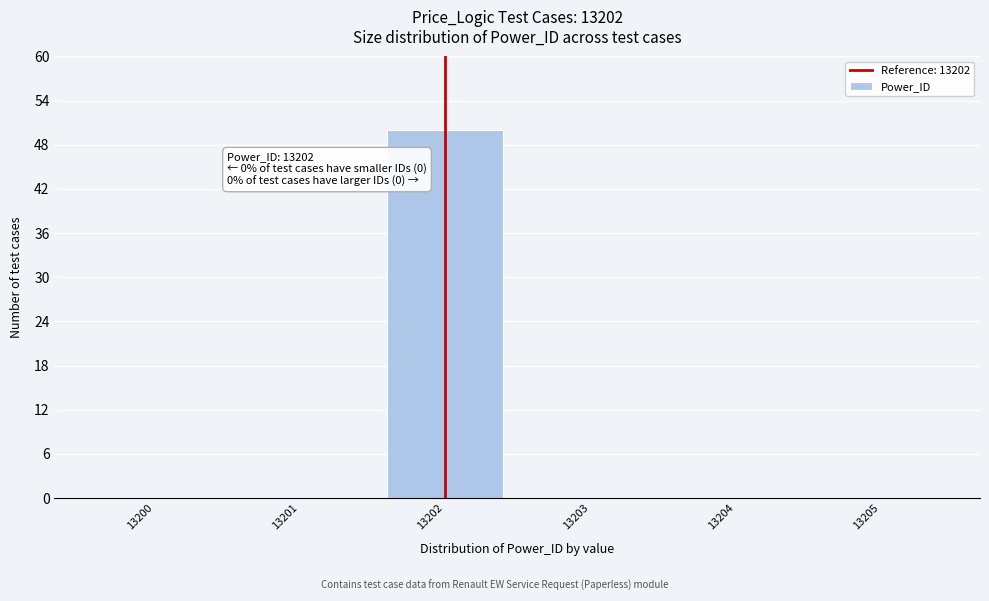

Over which range of the x-axis is the bar tallest?

13201.5 to 13202.5